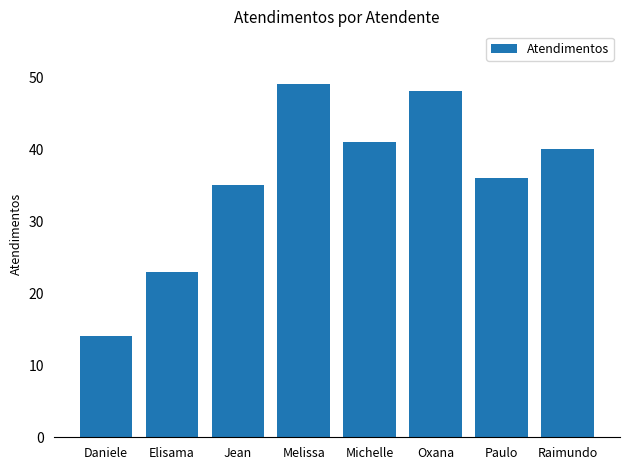

Which category has the highest value across all series?

Melissa